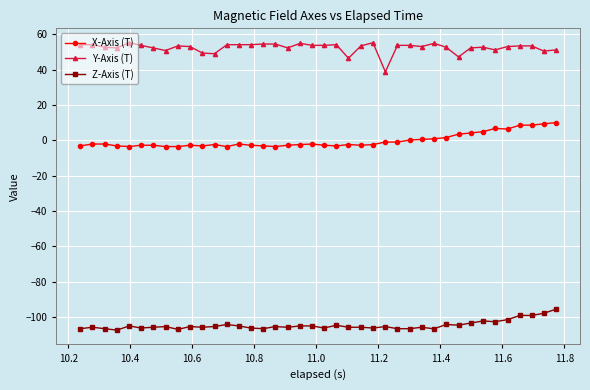

What is the value of the Y-Axis (T) point at the 38th from the left?

53.5